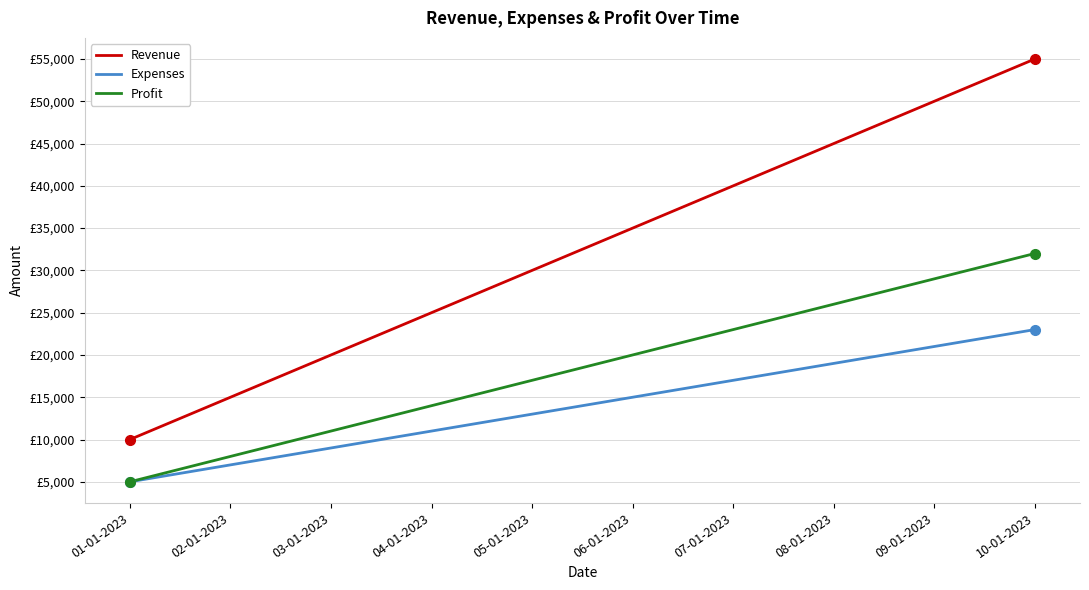

What are all the series names shown in the legend?

Revenue, Expenses, Profit